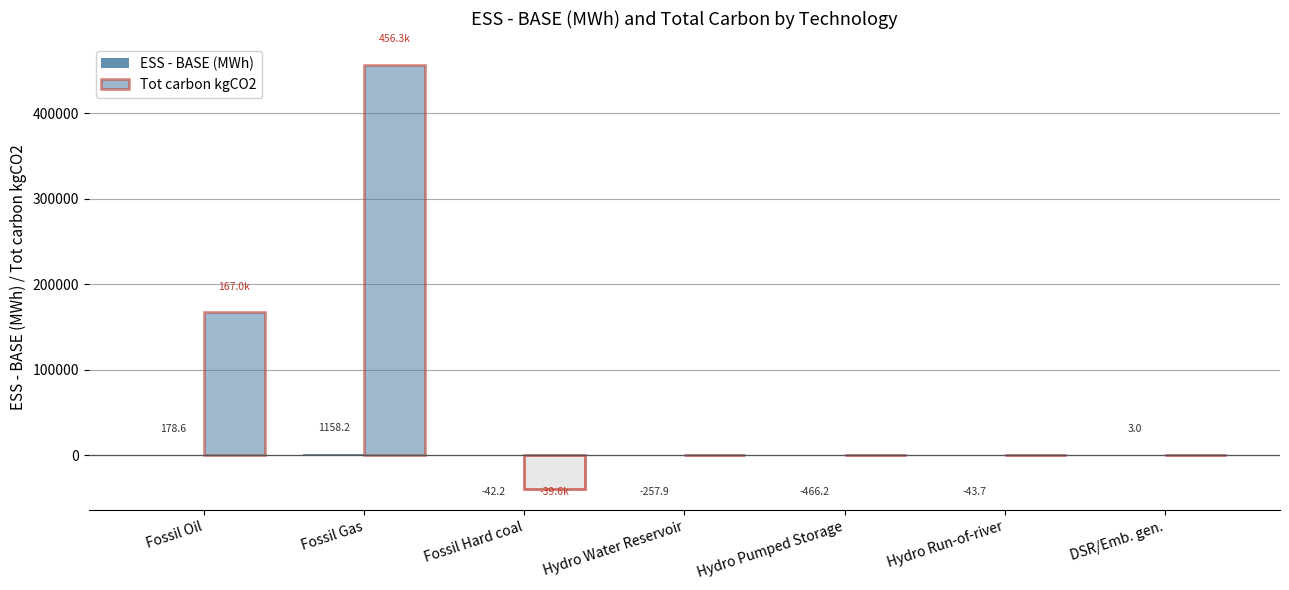

Are the bars grouped side by side (vs. stacked)?

Yes